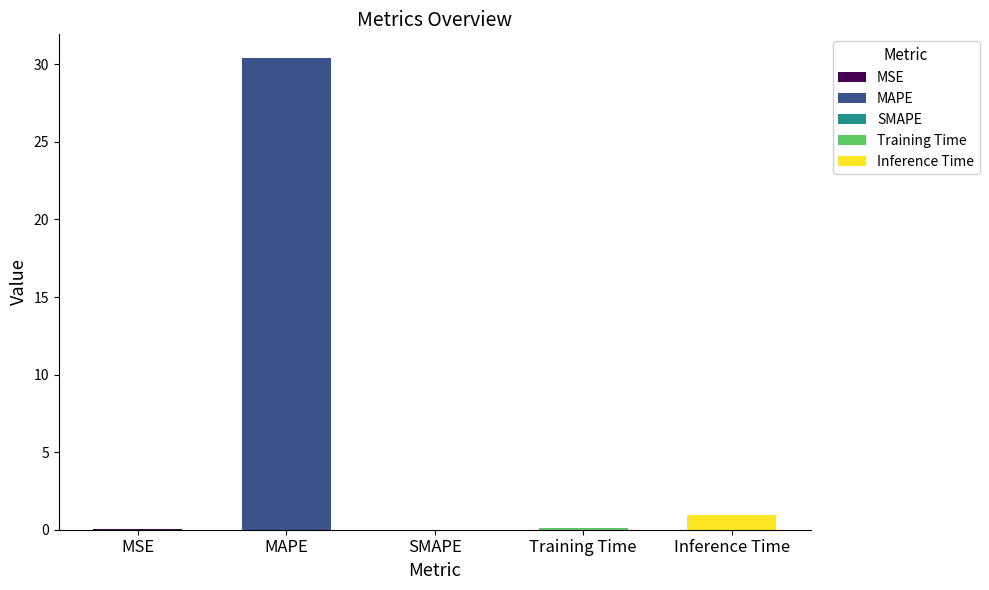

What is the average value?

6.3